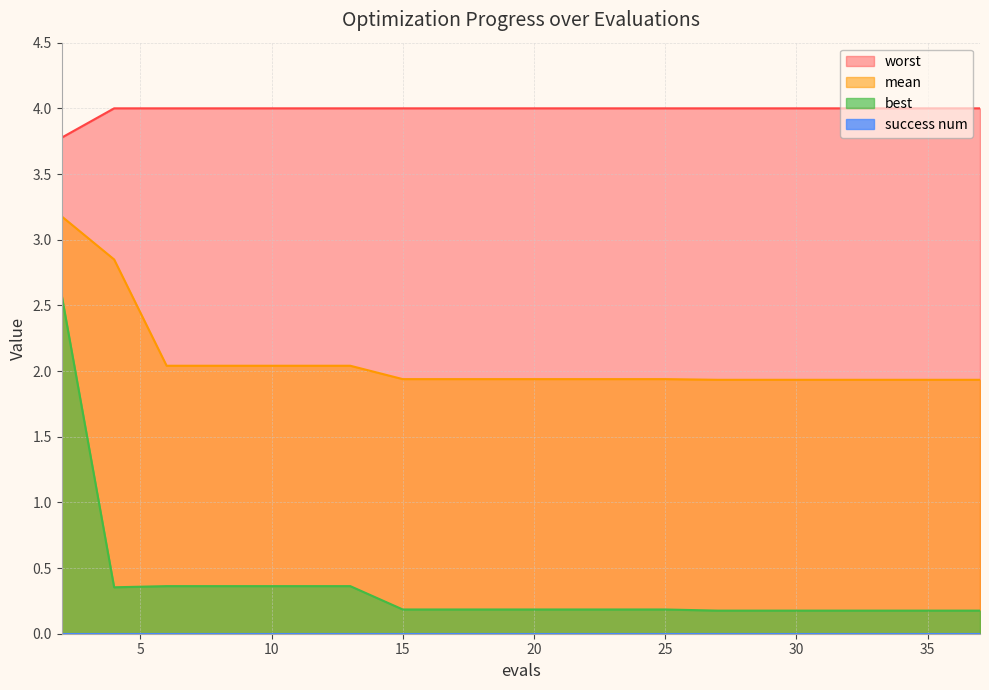

Rank the series at 29 from highest to lowest value.

worst, mean, best